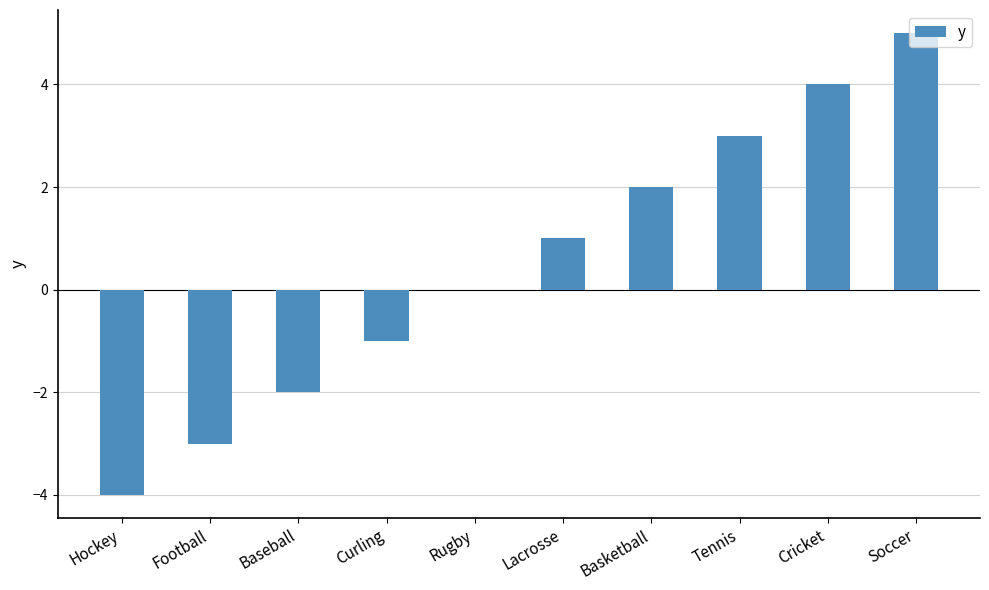

What is the change in value from Lacrosse to Soccer?

+4